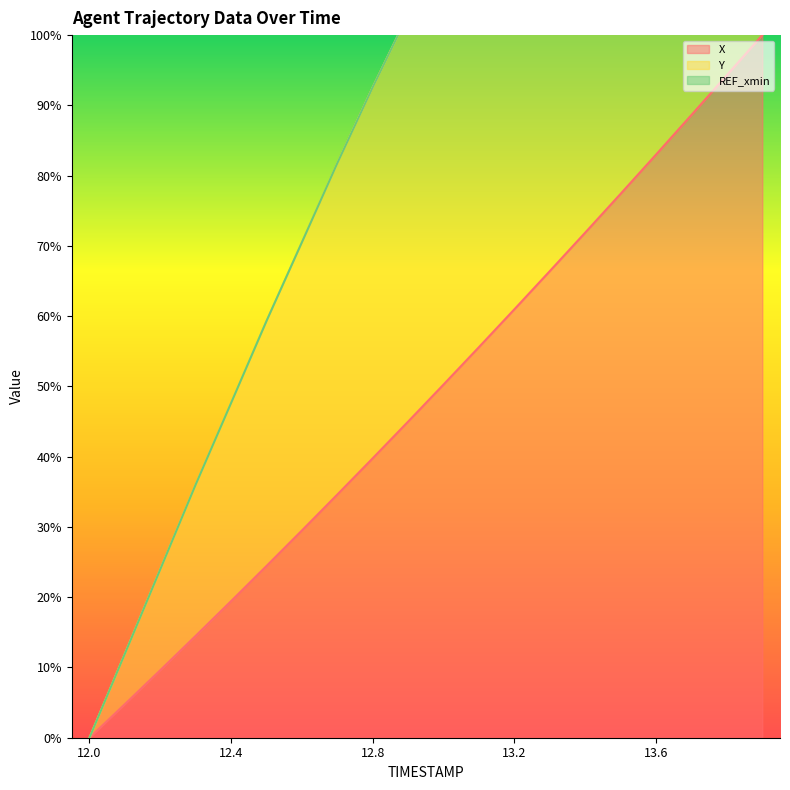

What is the value of the X point at the 3rd from the left?

9.6